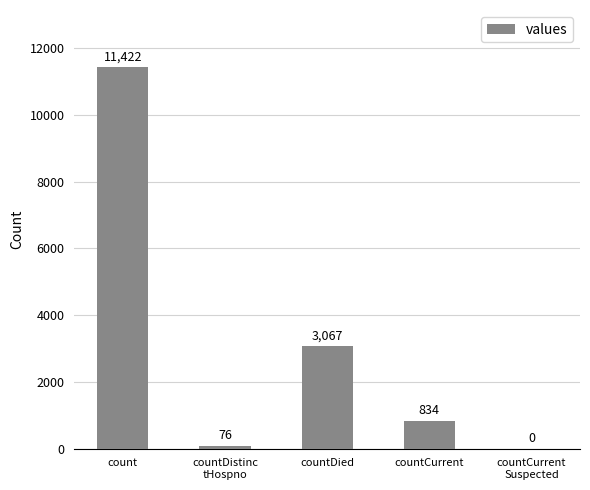

What is the maximum value shown in the chart?

11422